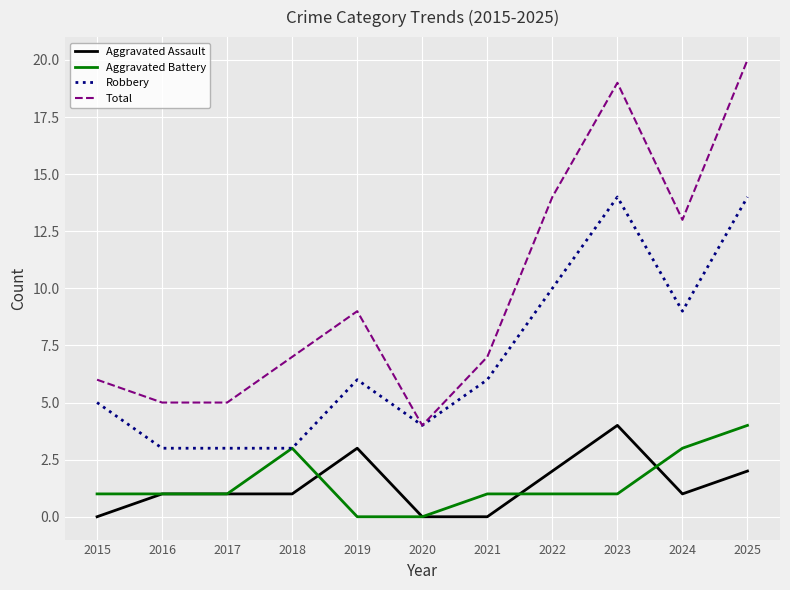

Rank the series at 2023 from highest to lowest value.

Total, Robbery, Aggravated Assault, Aggravated Battery